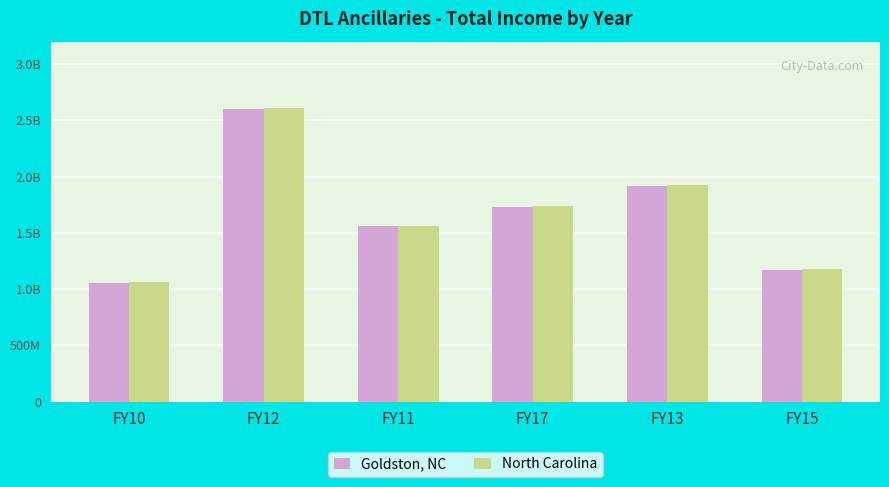

The North Carolina series shows 1933817216 at FY15. True or false?

False